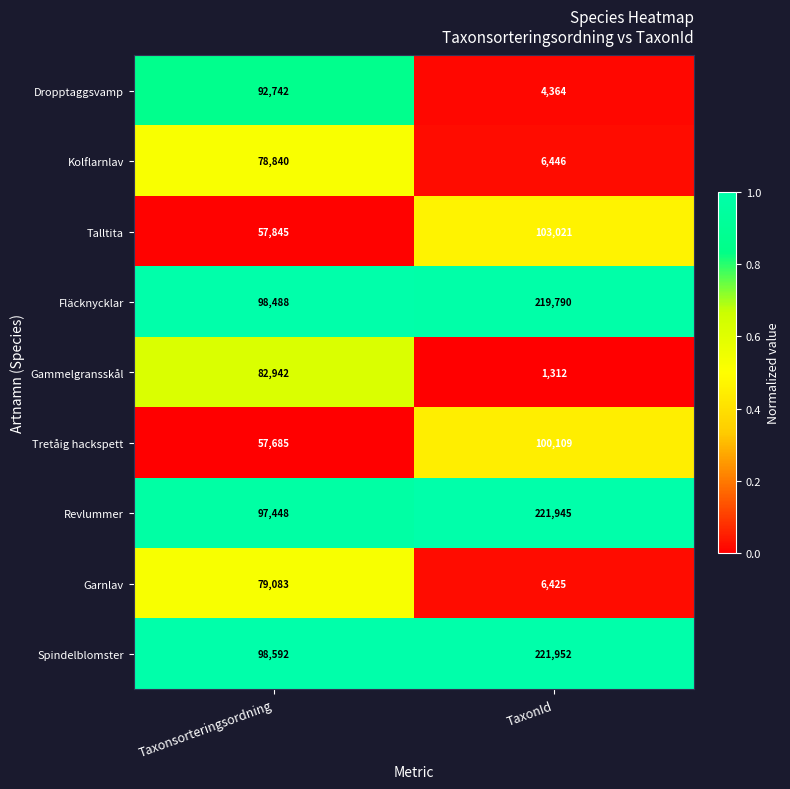

Reading left to right, what are all the values shown in this chart?

Dropptaggsvamp: Taxonsorteringsordning=92742	TaxonId=4364
Kolflarnlav: Taxonsorteringsordning=78840	TaxonId=6446
Talltita: Taxonsorteringsordning=57845	TaxonId=103021
Fläcknycklar: Taxonsorteringsordning=98488	TaxonId=219790
Gammelgransskål: Taxonsorteringsordning=82942	TaxonId=1312
Tretåig hackspett: Taxonsorteringsordning=57685	TaxonId=100109
Revlummer: Taxonsorteringsordning=97448	TaxonId=221945
Garnlav: Taxonsorteringsordning=79083	TaxonId=6425
Spindelblomster: Taxonsorteringsordning=98592	TaxonId=221952